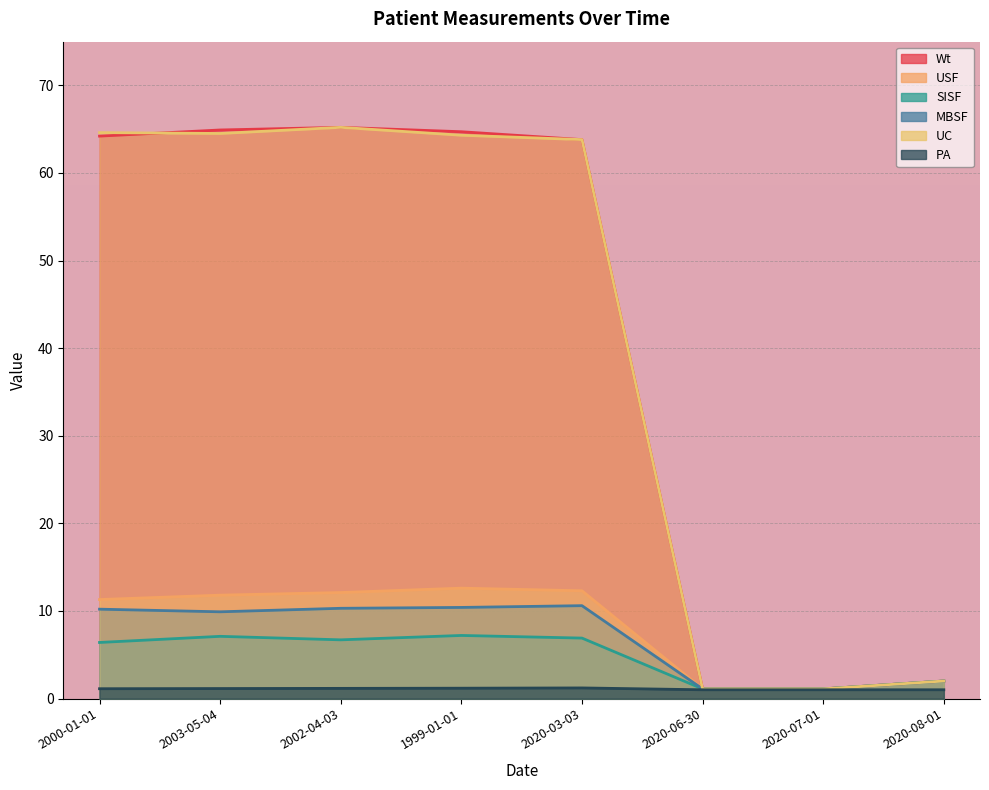

What are all the series names shown in the legend?

Wt, USF, SISF, MBSF, UC, PA